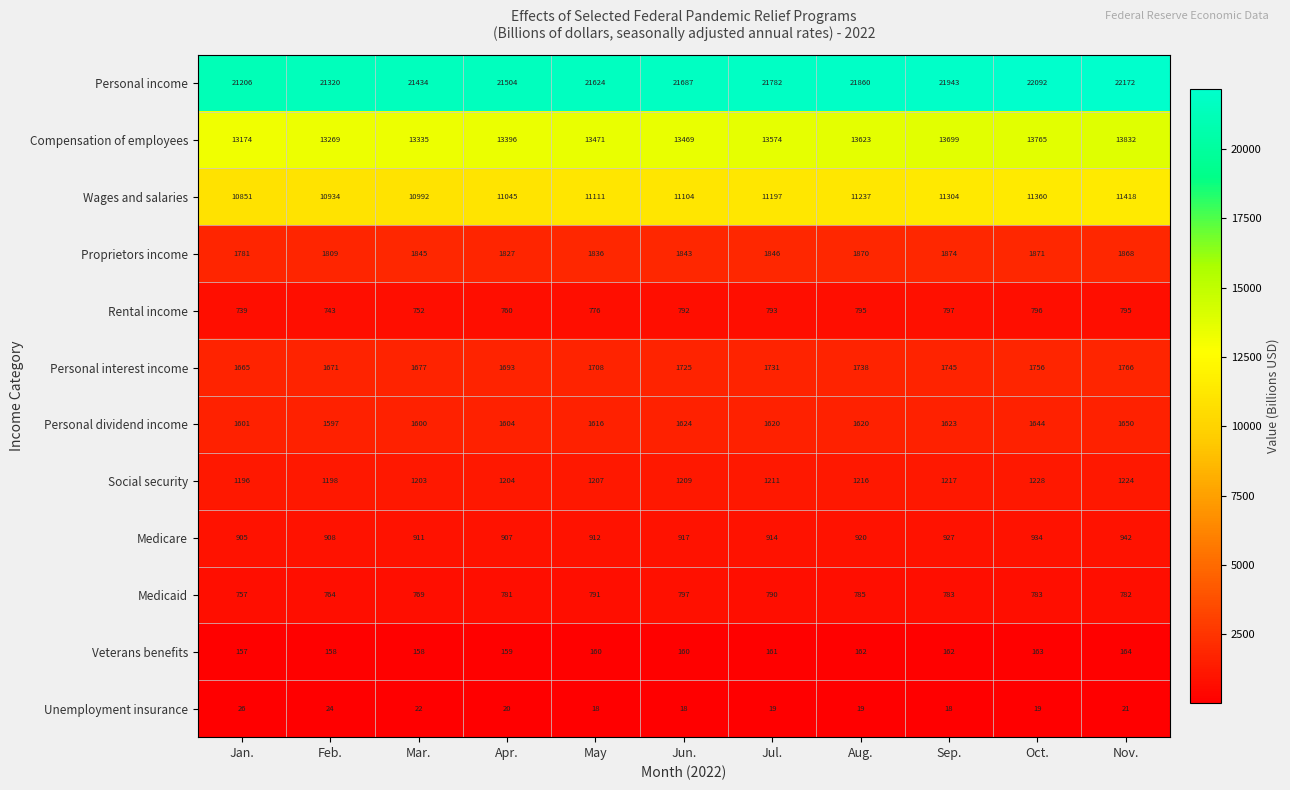

What is the sum of all Proprietors income values?

20270